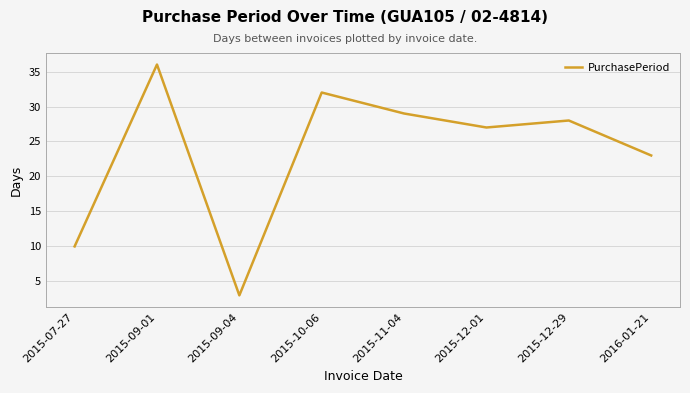

Which category has the lowest value across all series?

2015-09-04